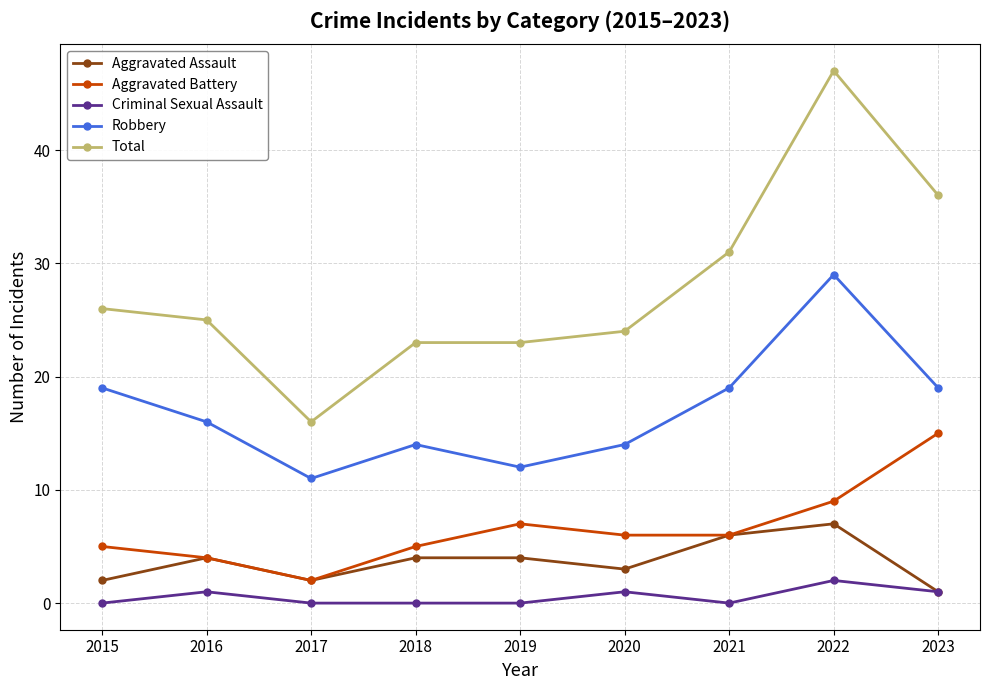

Count the Robbery values in the range 14 to 19.

6